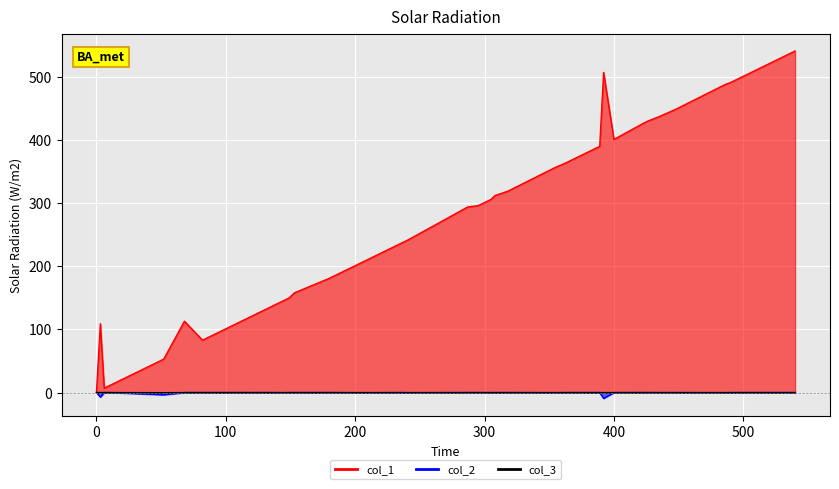

True or false: col_3 and col_1 cross at least once.

False